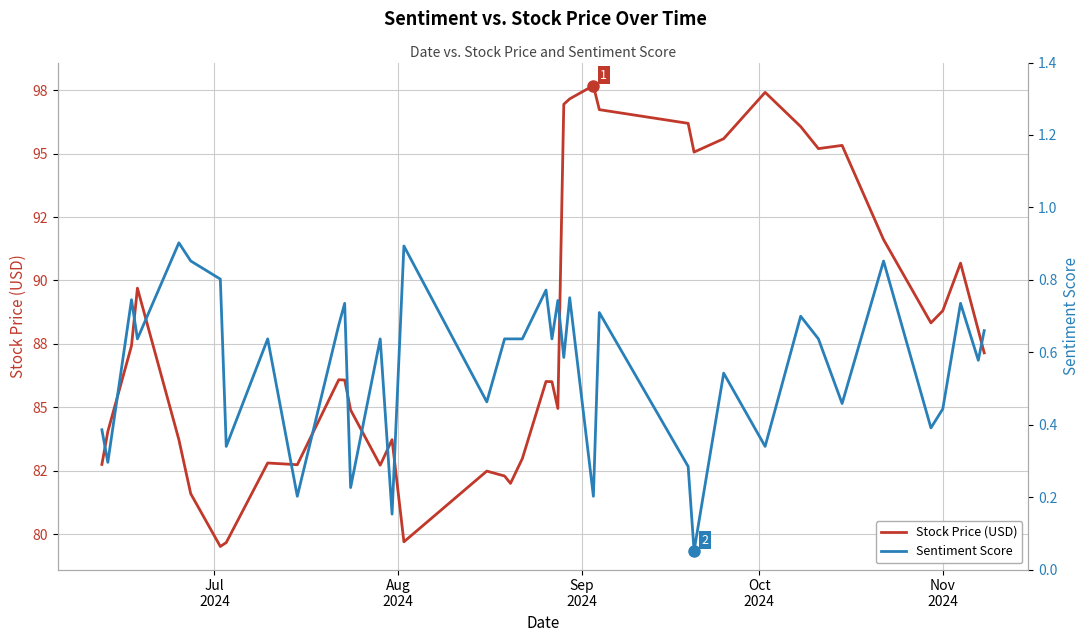

True or false: Stock Price (USD) and Sentiment Score cross at least once.

False